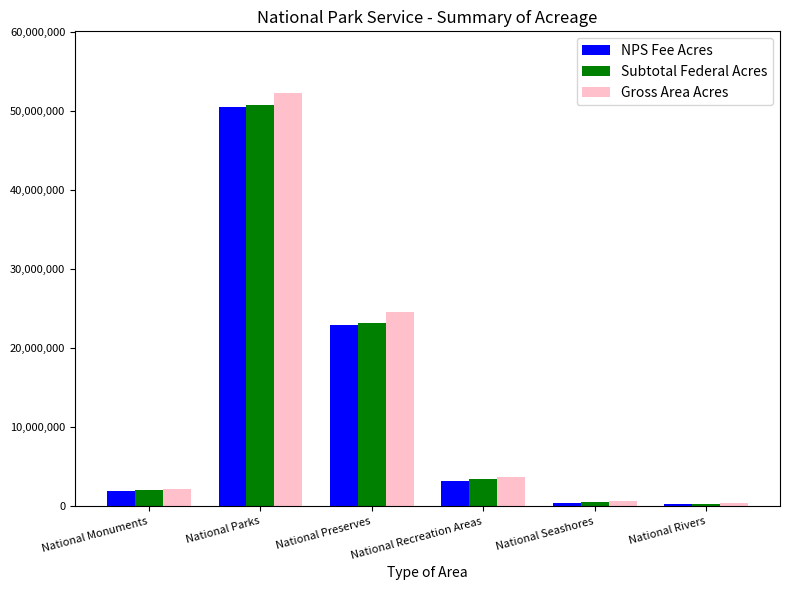

How many data points in NPS Fee Acres are less than 3155124?

3